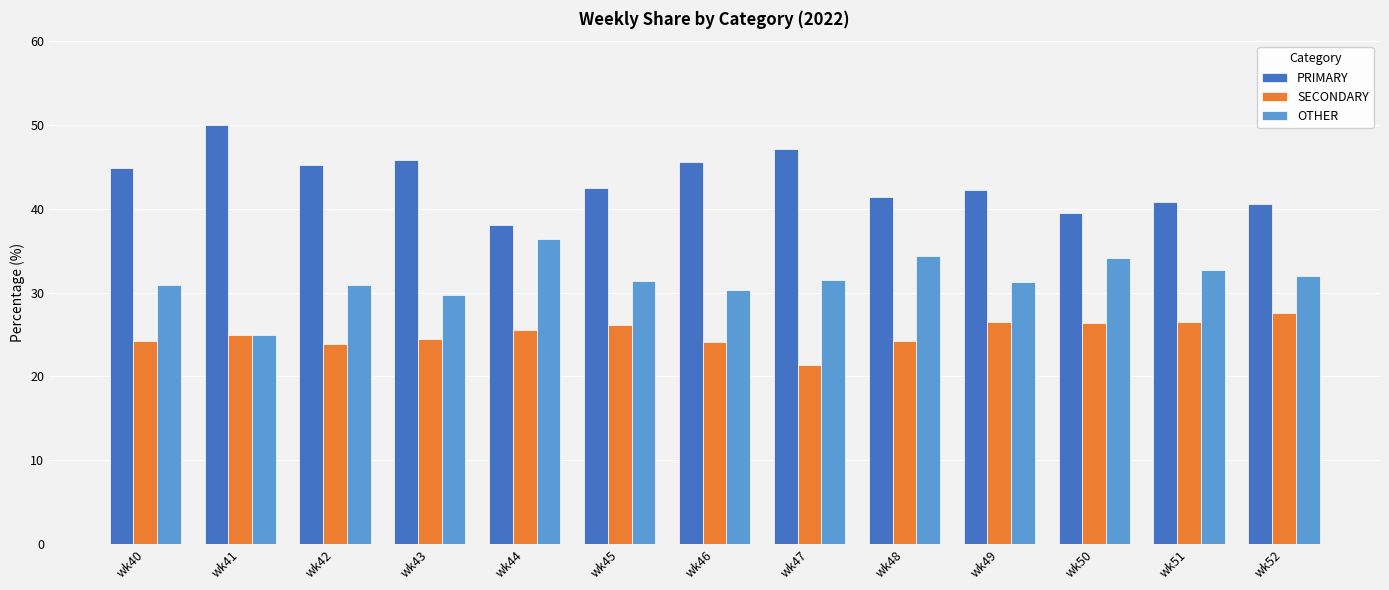

How many bars are there in each group?

3